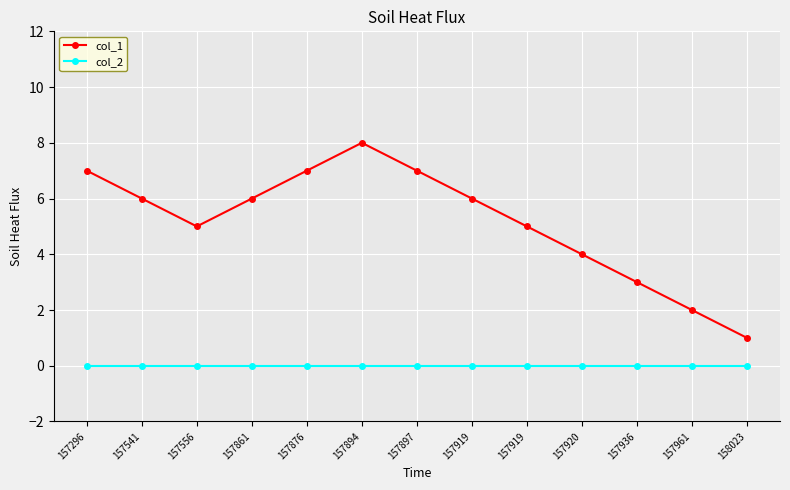

Reading right to left, extract all data points from this chart.

col_1: 1	2	3	4	5	6	7	8	7	6	5	6	7
col_2: 0	0	0	0	0	0	0	0	0	0	0	0	0